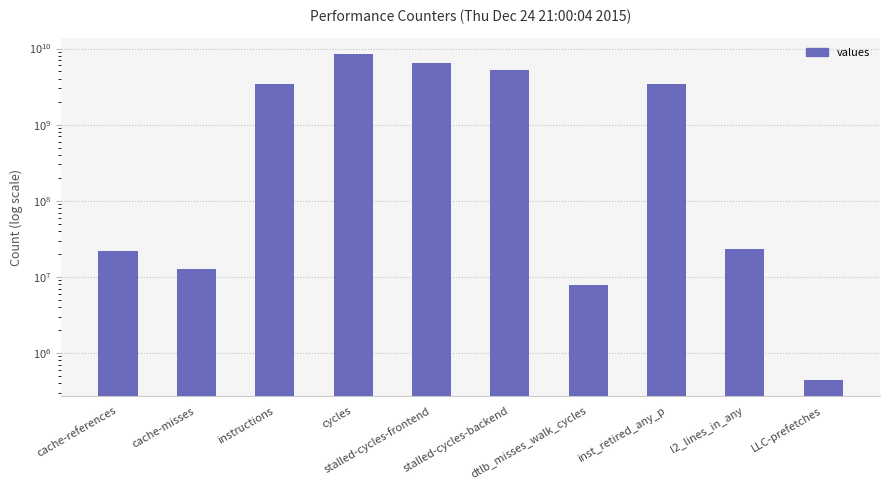

List the labels in order of value, largest first.

cycles, stalled-cycles-frontend, stalled-cycles-backend, inst_retired_any_p, instructions, l2_lines_in_any, cache-references, cache-misses, dtlb_misses_walk_cycles, LLC-prefetches